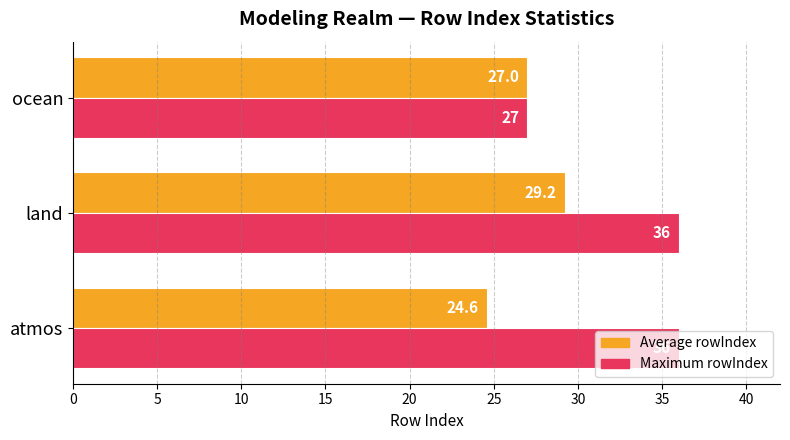

The Average rowIndex series shows 16.3 at ocean. True or false?

False